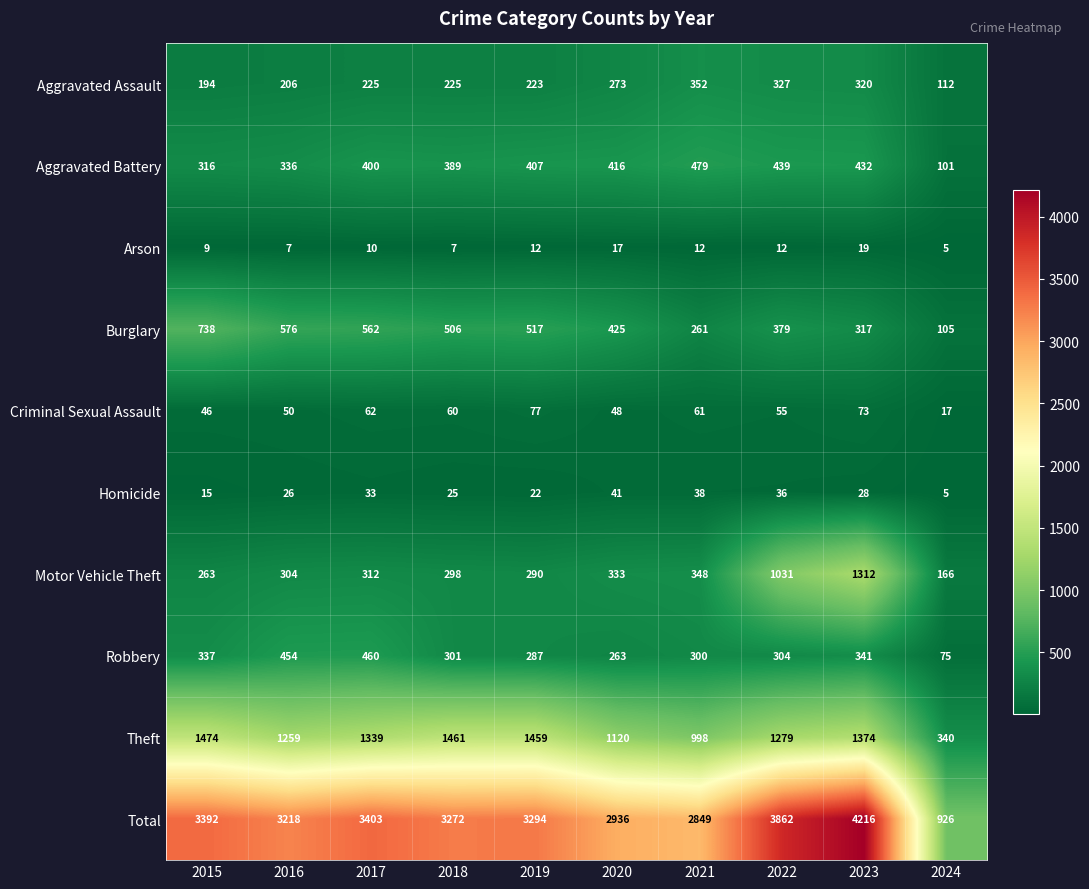

At which label is Robbery closest to 267?

2020